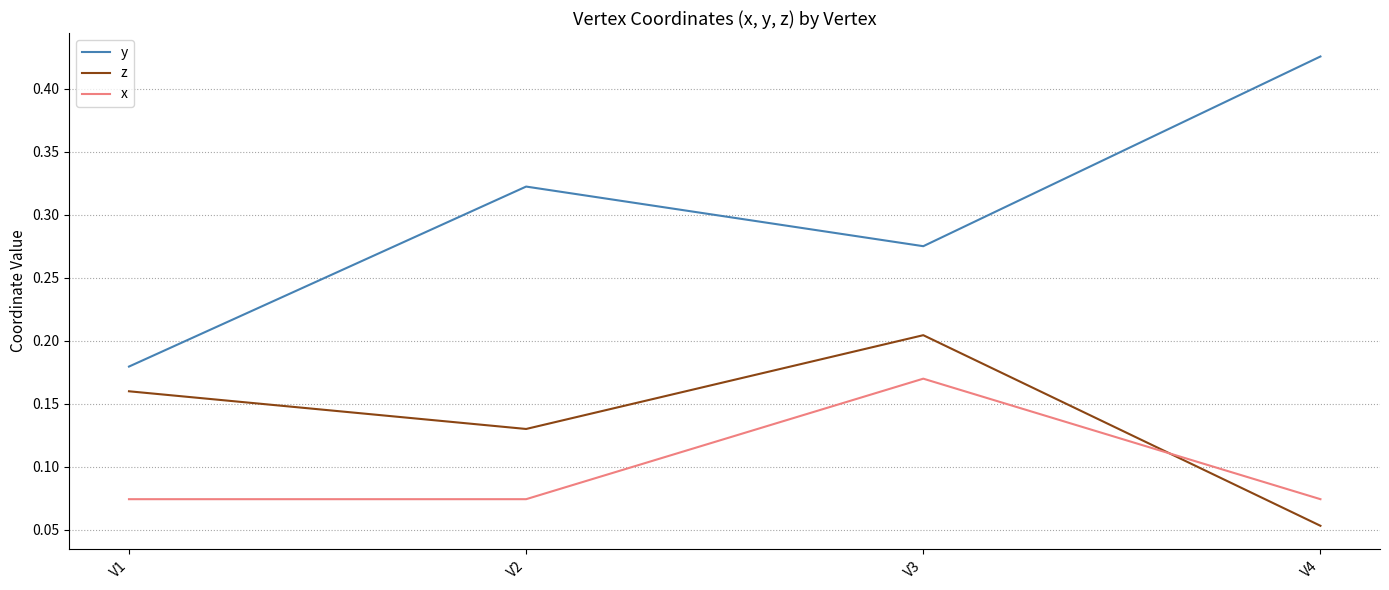

The value of x at V3 is 0.0. True or false?

False